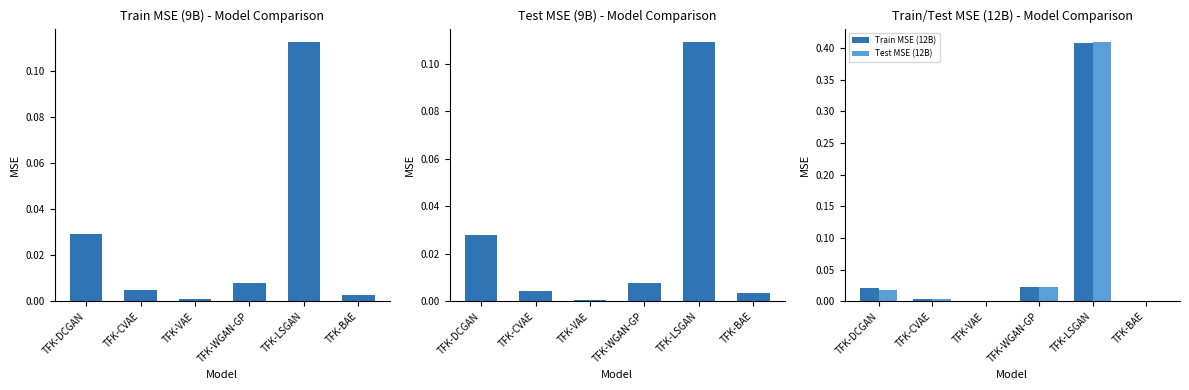

Rank the categories by Train MSE (12B) value from lowest to highest.

TFK-BAE, TFK-VAE, TFK-CVAE, TFK-DCGAN, TFK-WGAN-GP, TFK-LSGAN